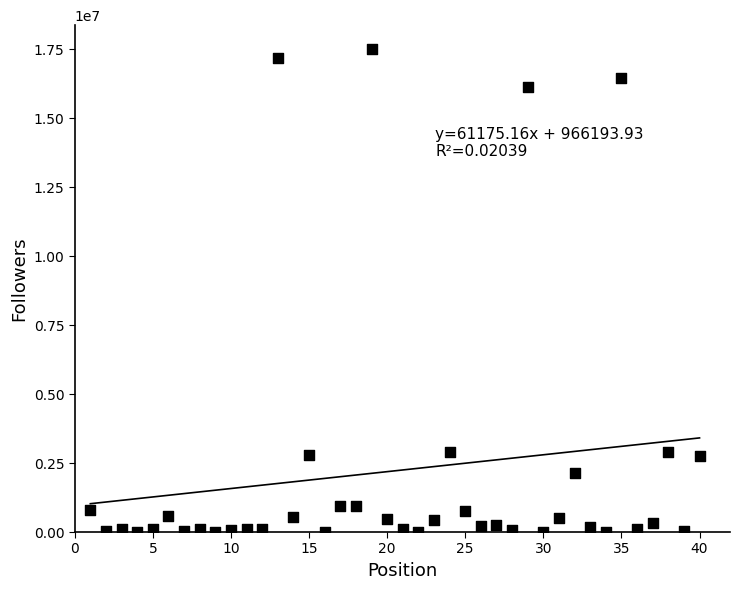

What is the range of X values (max minus min)?

39